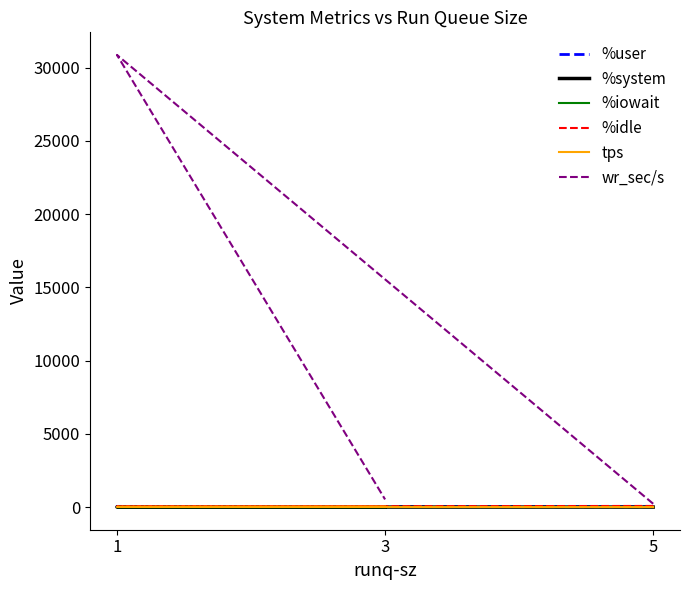

Which series has the largest range (max minus min)?

wr_sec/s